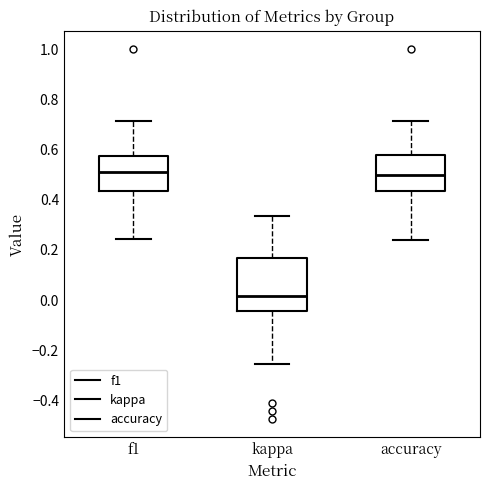

Where does the lower whisker of the box for accuracy end on the y-axis? The values are not printed on the chart, so give them approximately, as read against the axis.

0.24